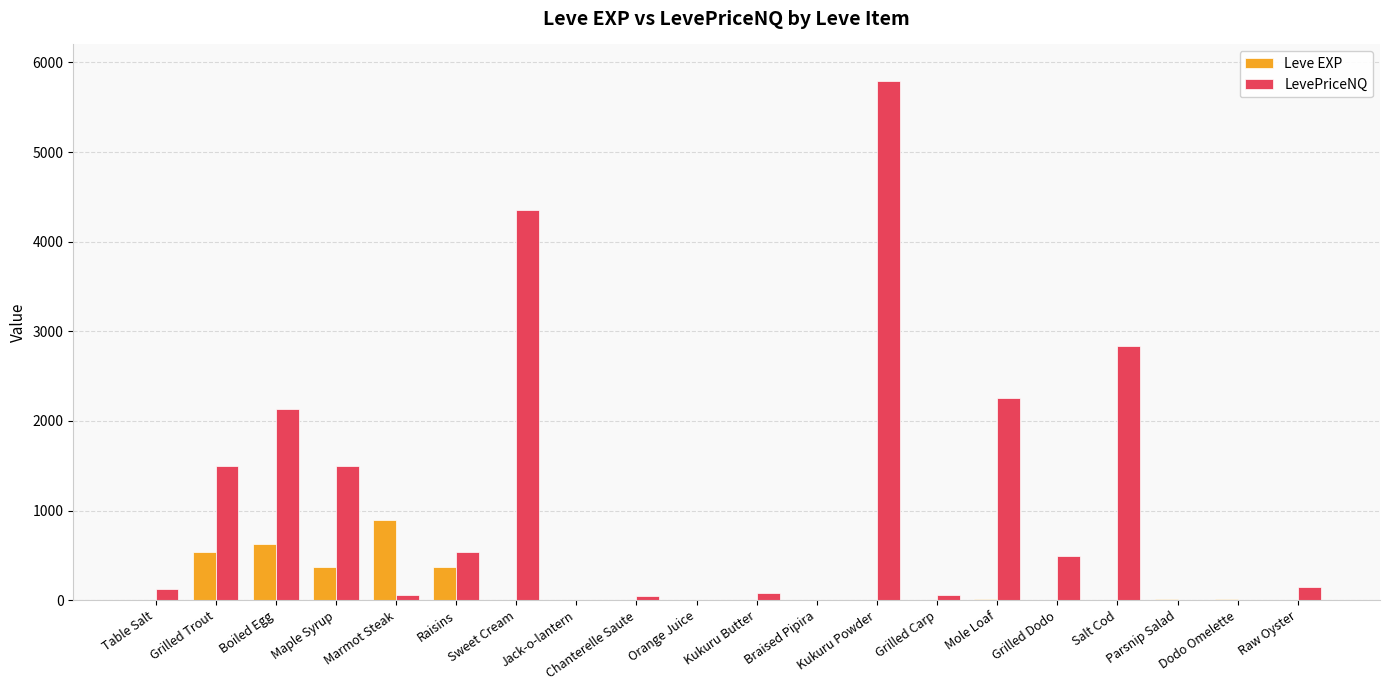

Count the number of categories in the chart.

20